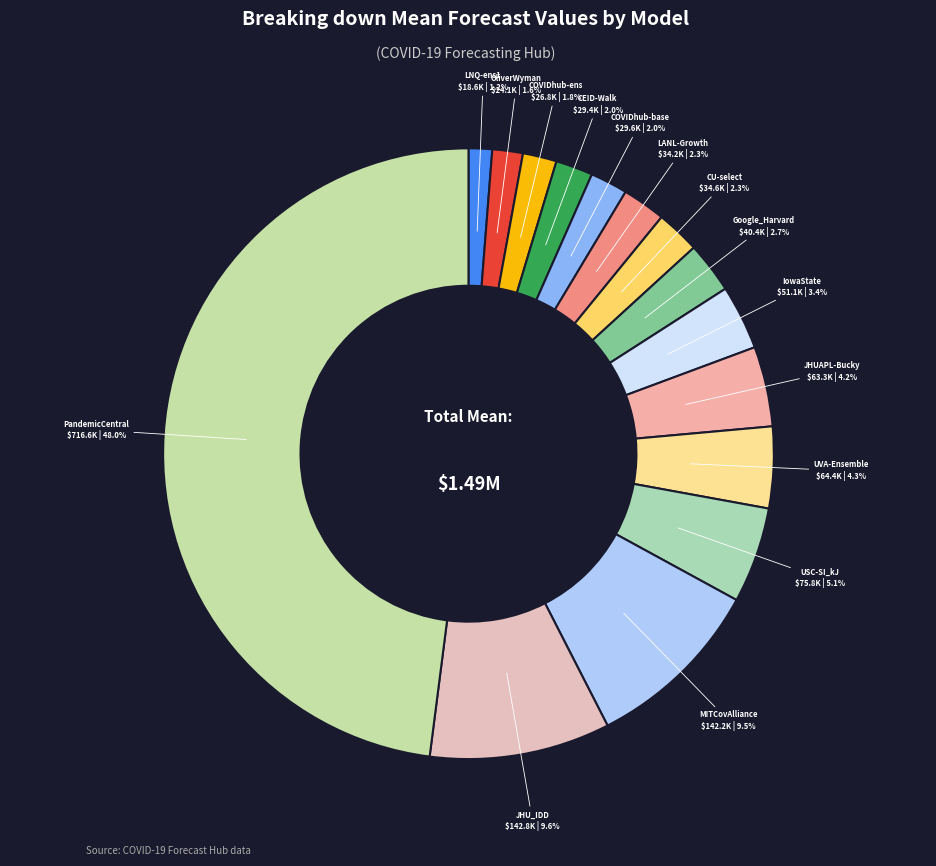

To the nearest percent, what portion does JHUAPL-Bucky represent?

4%